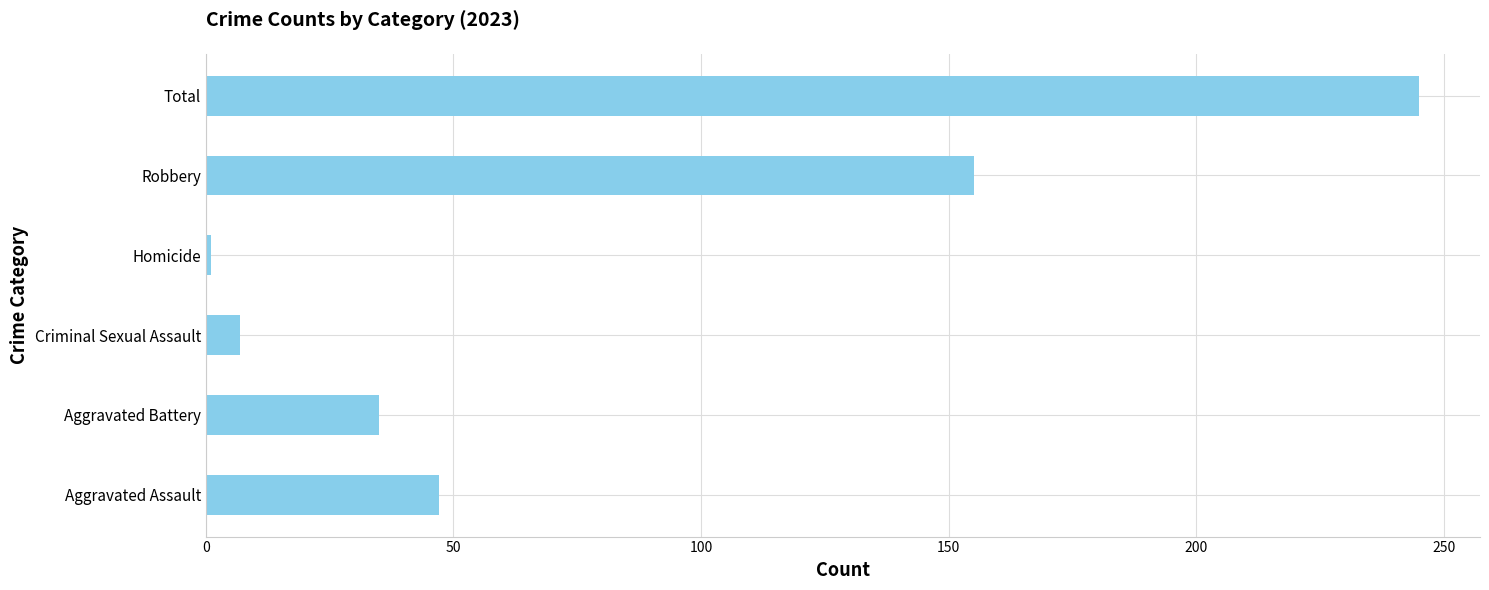

Rank the categories by value from highest to lowest.

Total, Robbery, Aggravated Assault, Aggravated Battery, Criminal Sexual Assault, Homicide